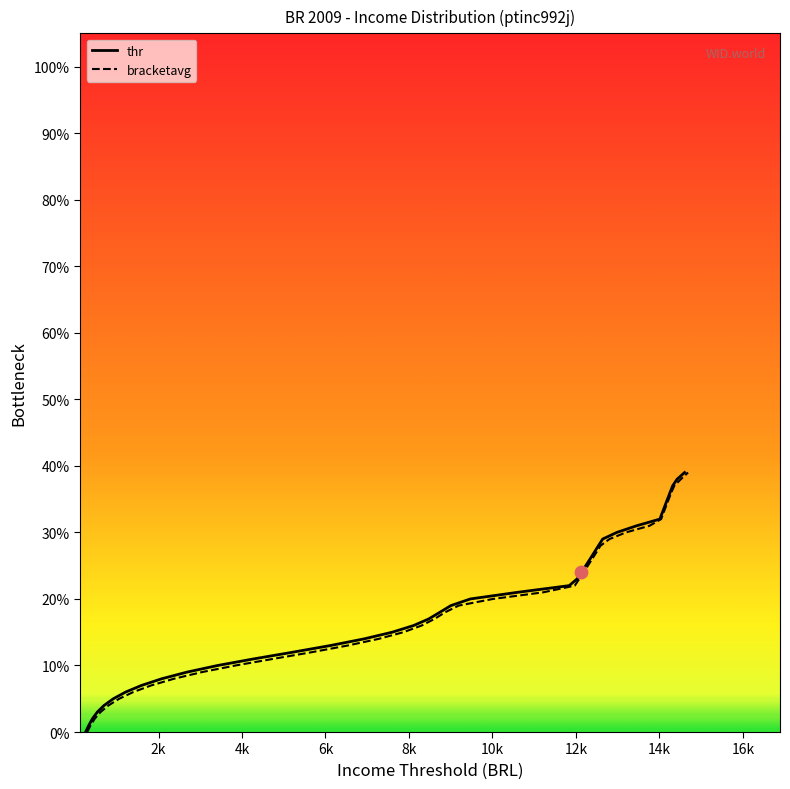

Which series has the widest spread of Y values?

thr